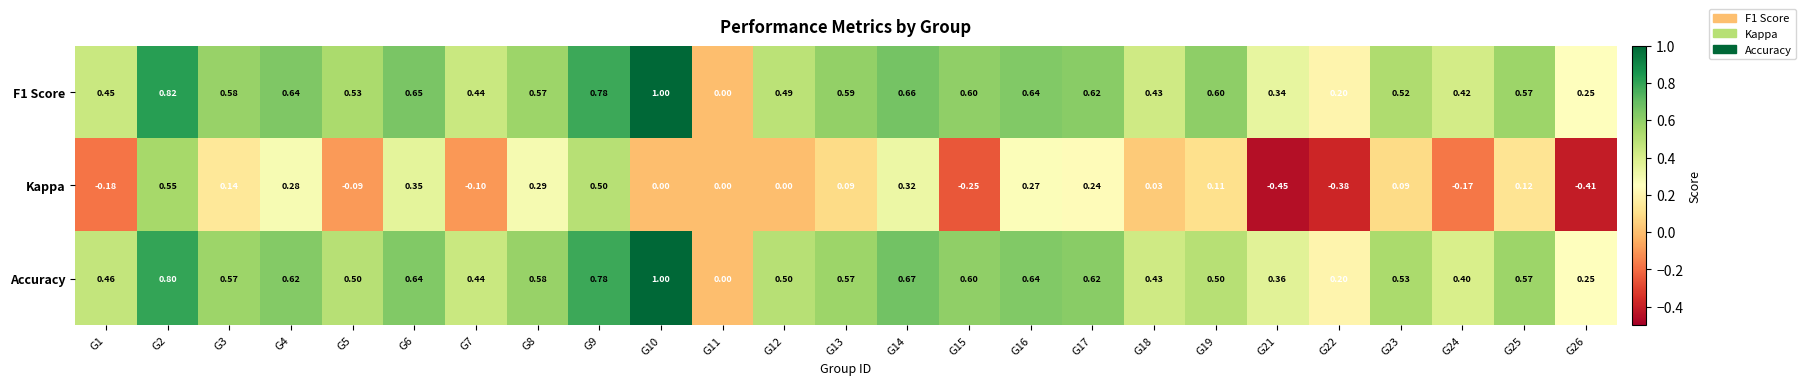

Is the value of Kappa at G5 greater than the value of Accuracy at G4?

No